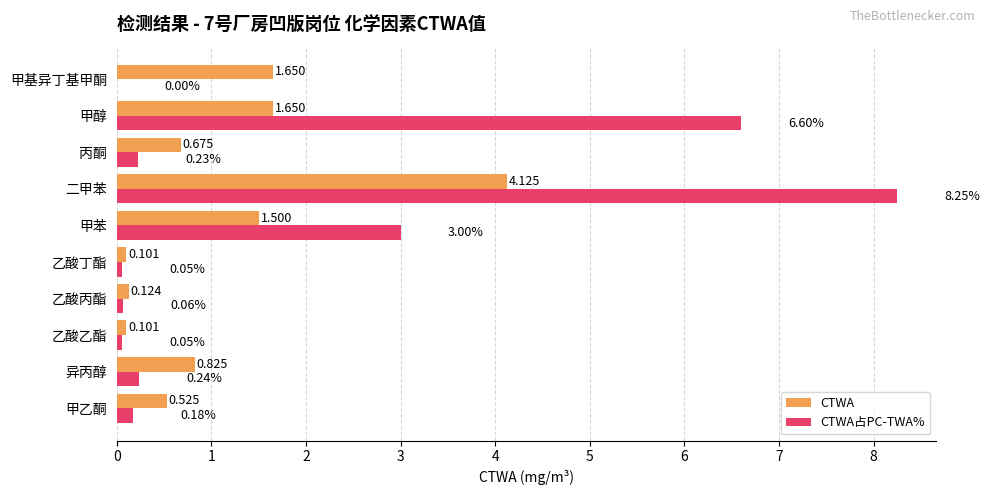

Between 乙酸乙酯 and 甲基异丁基甲酮, which series saw the biggest shift?

CTWA